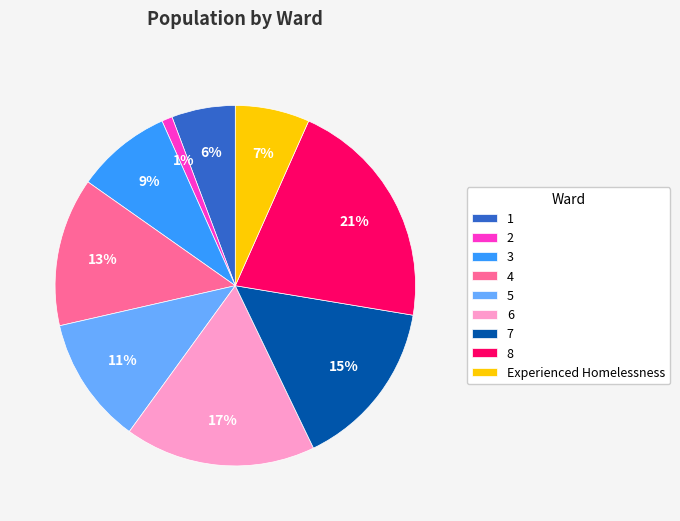

Combined, do 4 and 8 account for over 50%?

No